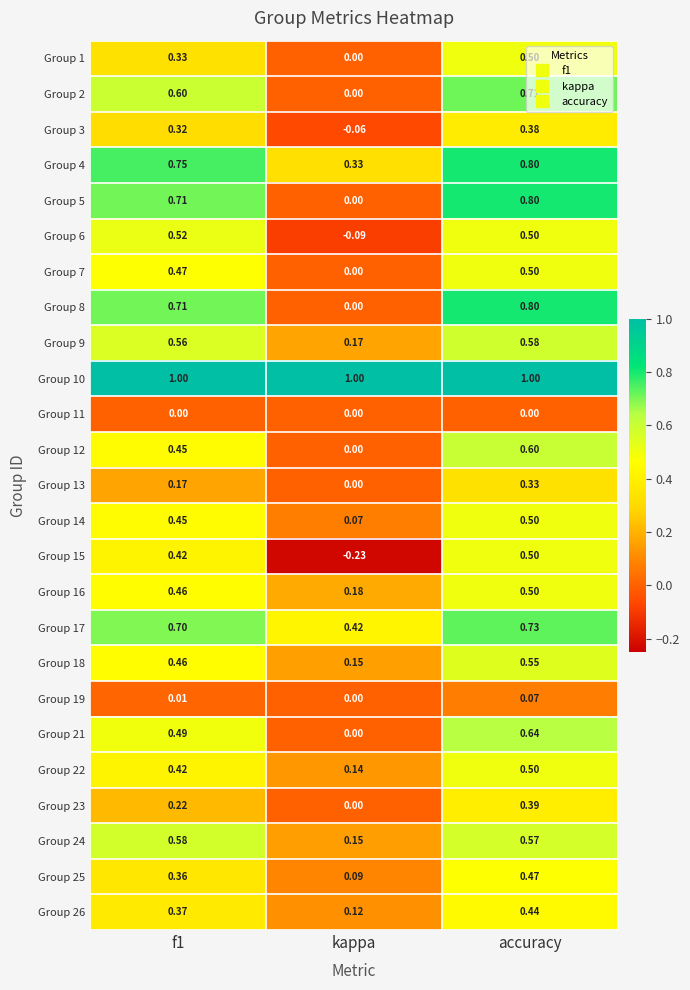

At which category is the sum across all series the highest?

accuracy